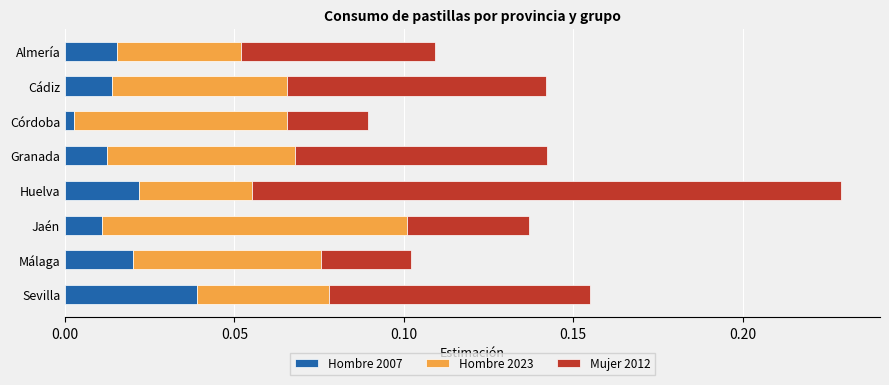

At which label does Hombre 2007 reach its minimum?

Córdoba